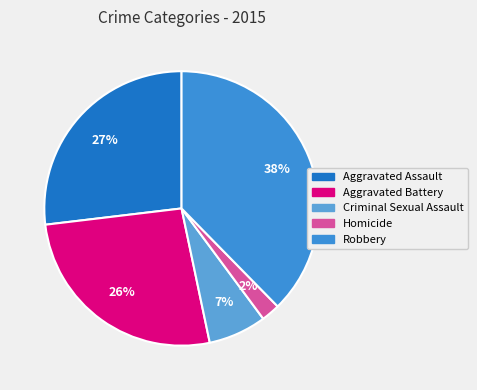

True or false: Robbery accounts for 38% of the total.

True